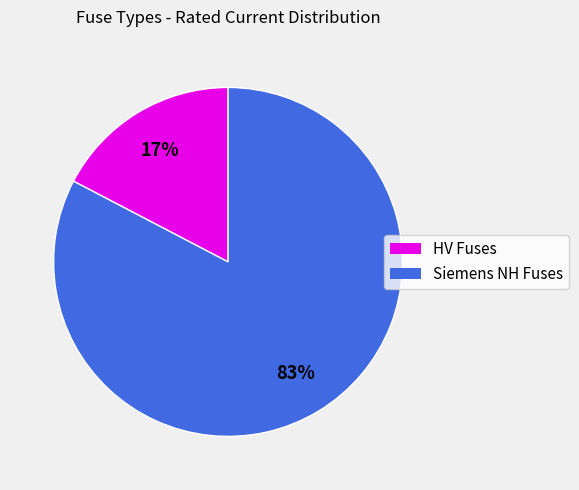

To the nearest percent, what is the average slice percentage?

50%